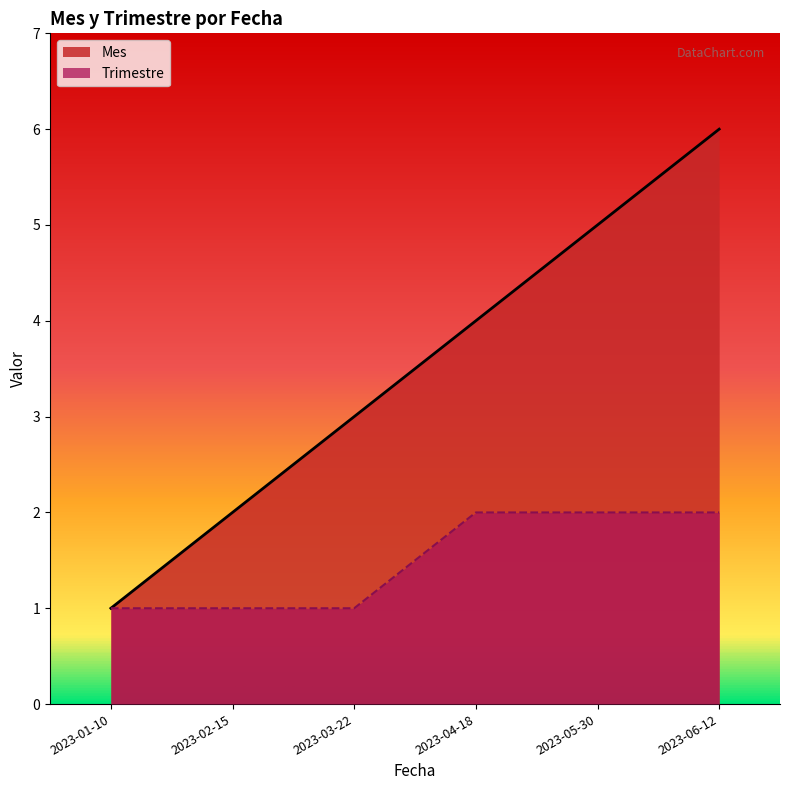

True or false: Trimestre and Mes cross at least once.

False